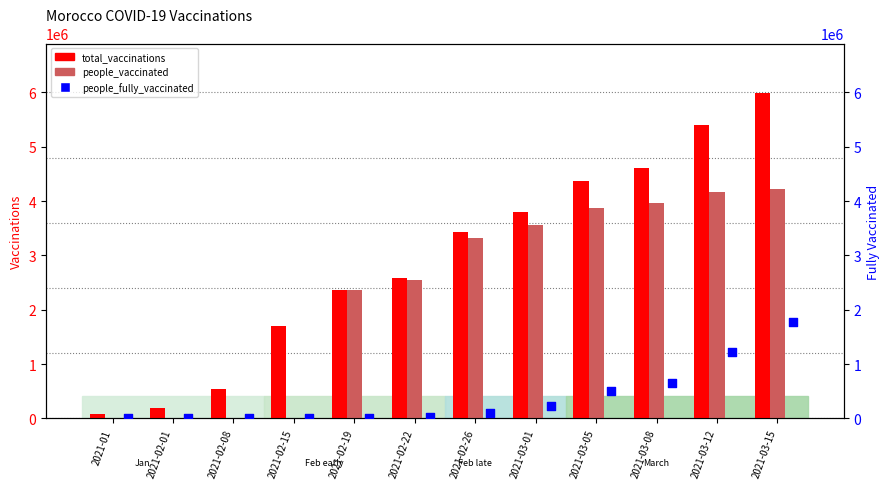

Which series has the widest spread of Y values?

total_vaccinations